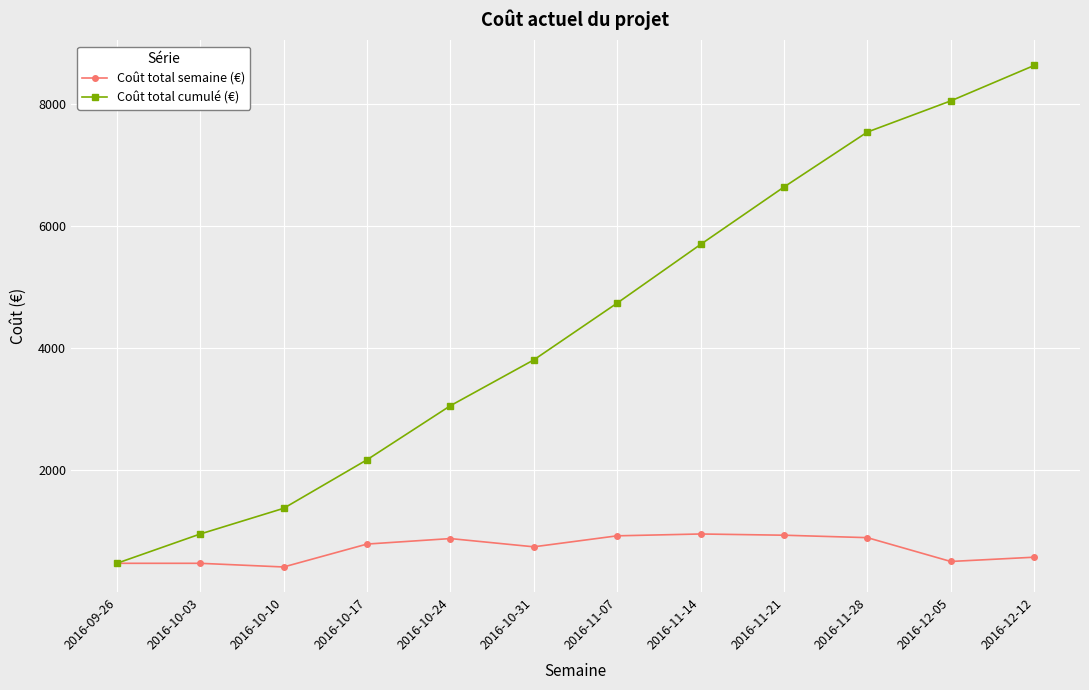

Rank the series by their maximum value, from lowest to highest.

Coût total semaine (€), Coût total cumulé (€)